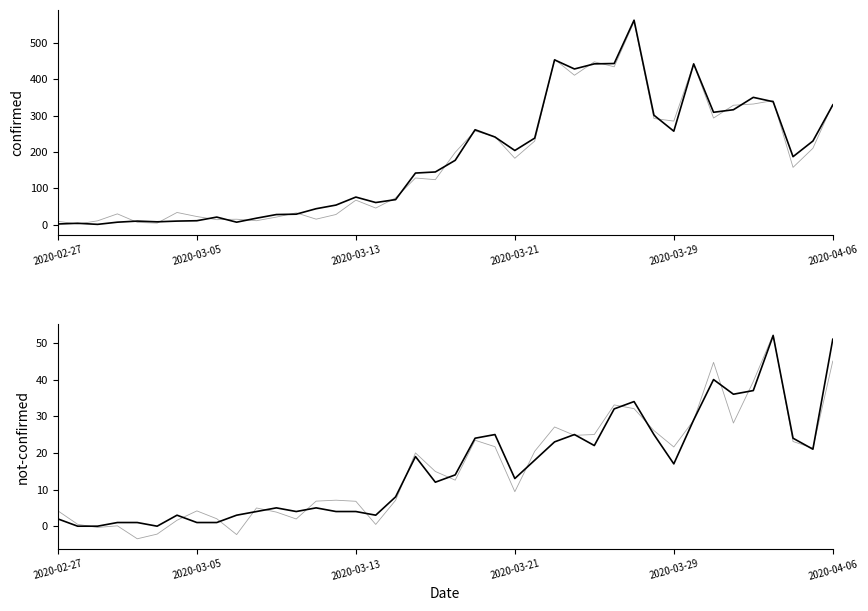

What is the label of the 1st point from the left?

2020-02-27